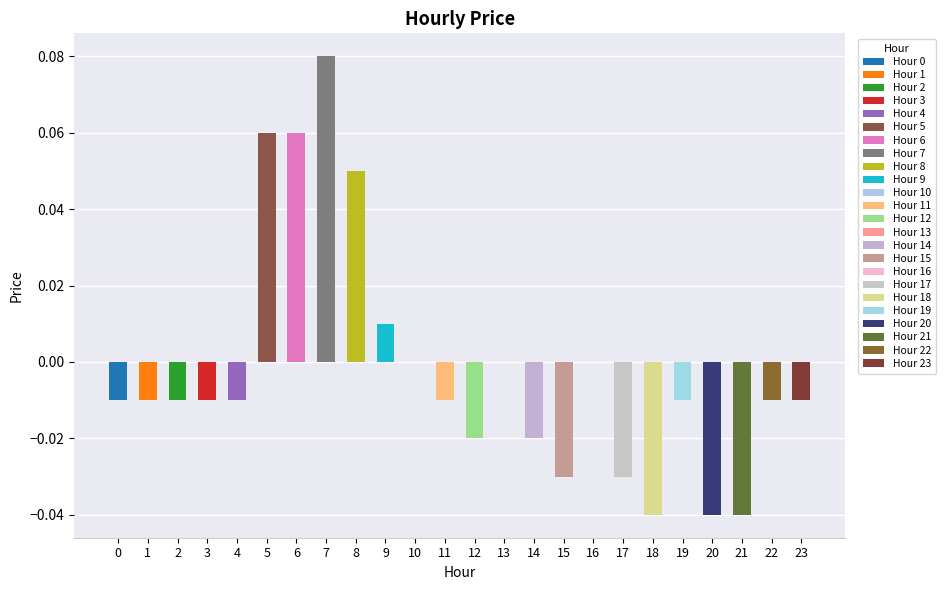

At which label is the value closest to 0?

10